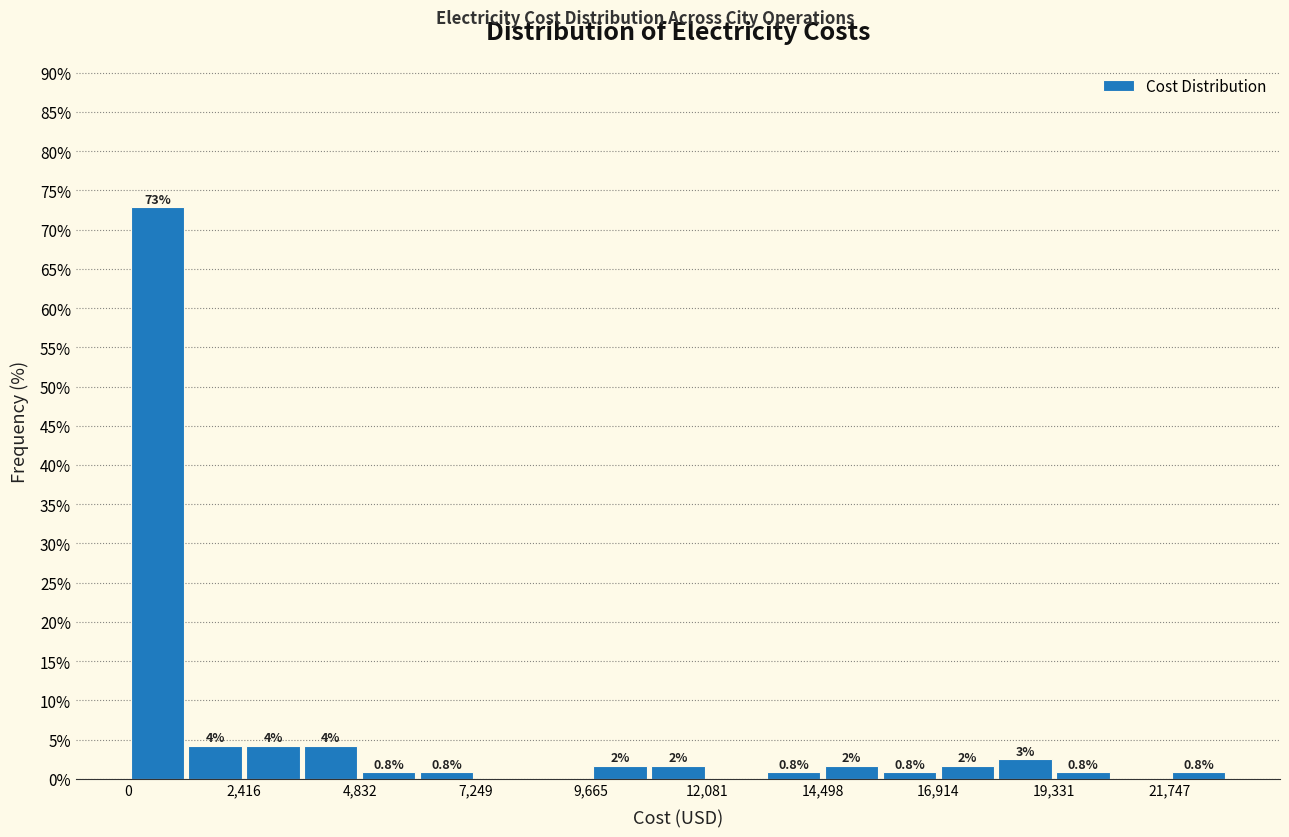

Around what value on the x-axis is the tallest bar? Give the approximate position of its centre, as read against the axis.

500